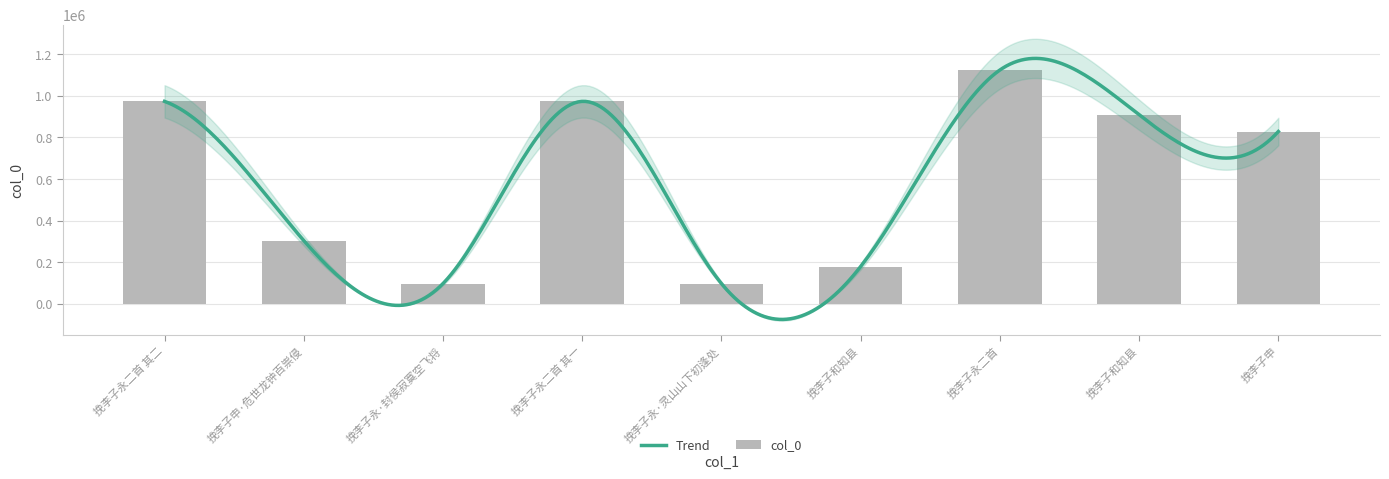

Reading left to right, extract all data points from this chart.

973091	304368	97899	973092	97900	179836	1123848	908455	828347